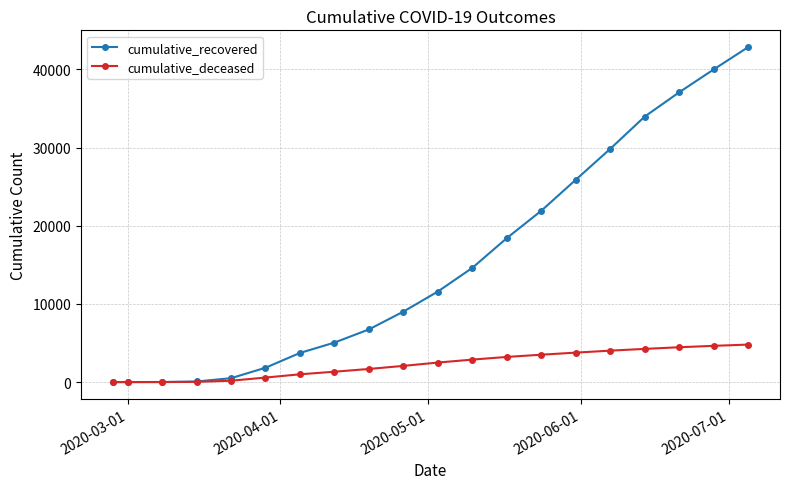

Which series has the largest total across all categories?

cumulative_recovered